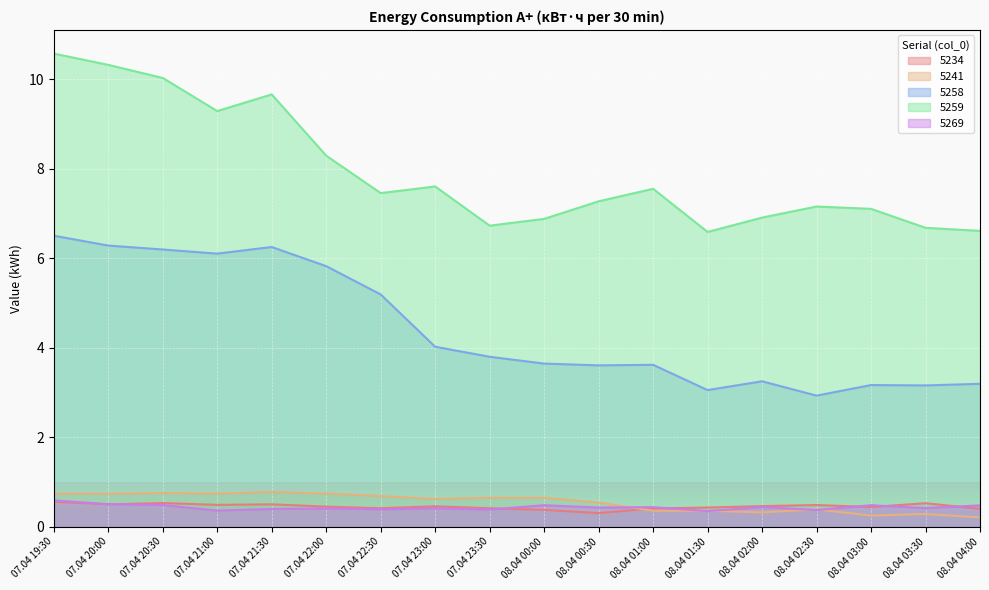

True or false: 5259 and 5269 intersect in this chart.

False